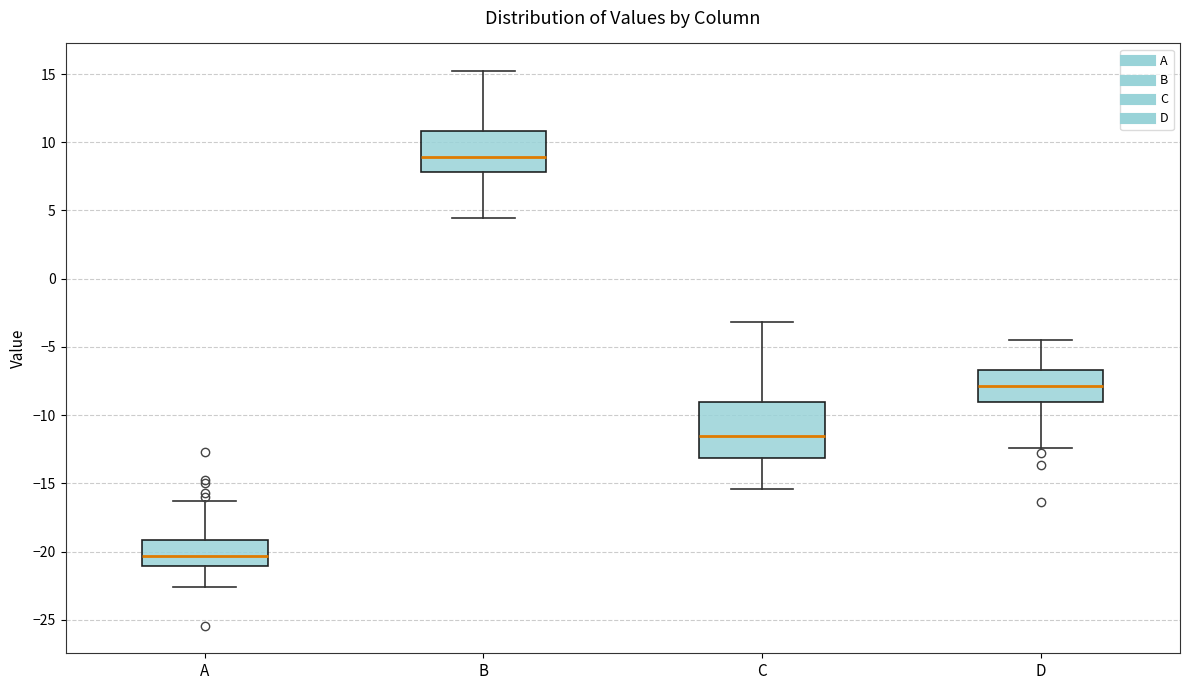

Reading left to right, read every box against the y-axis: the position of its median line, the range the box covers, and the ends of its whiskers. The values are not printed on the chart, so give them approximately, as read against the axis.

A: median -20.5, box -21.0 to -19.0, whiskers -22.5 to -16.5
B: median 9.0, box 8.0 to 11.0, whiskers 4.5 to 15.0
C: median -11.5, box -13.0 to -9.0, whiskers -15.5 to -3.0
D: median -8.0, box -9.0 to -6.5, whiskers -12.5 to -4.5